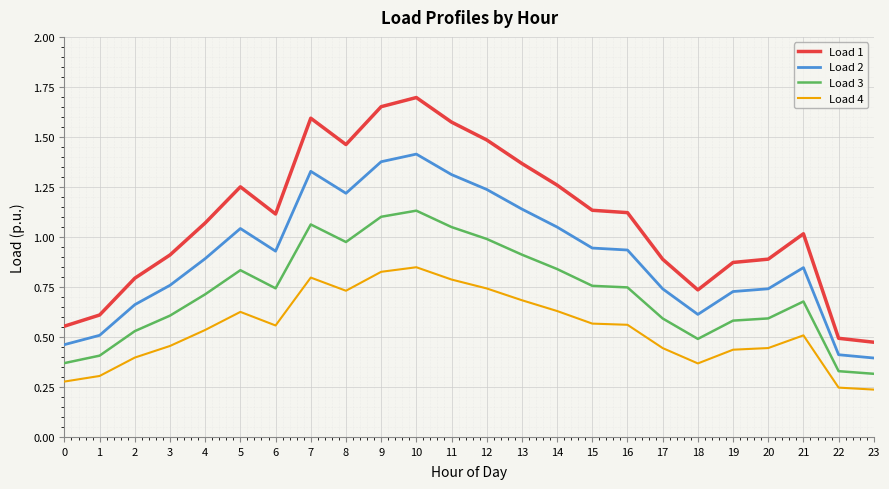

Count the number of data series in this chart.

4